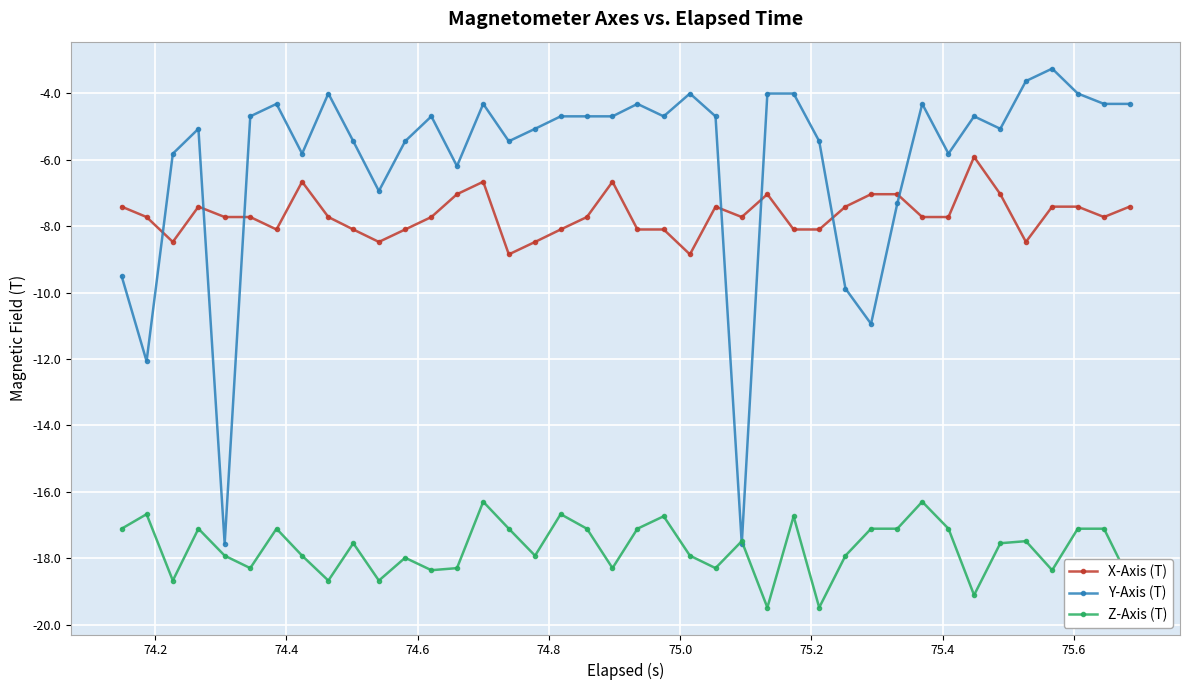

What is the value of the Z-Axis (T) point at the 12th from the left?

-18.0